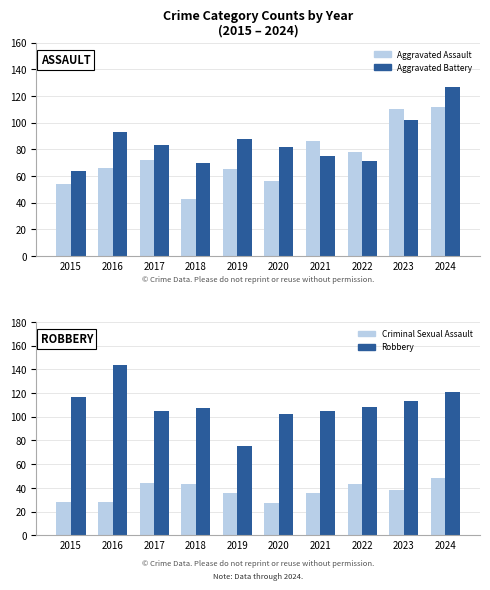

Count the number of categories in the chart.

10